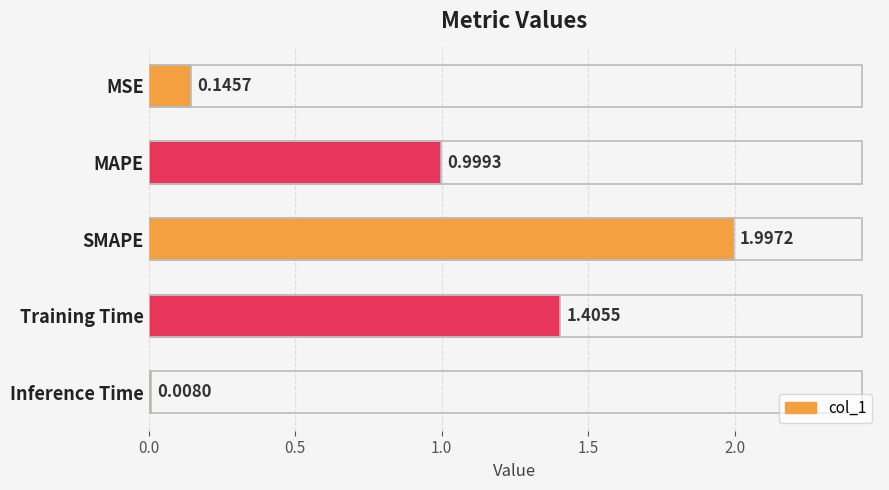

What is the difference between the maximum and minimum values?

2.0